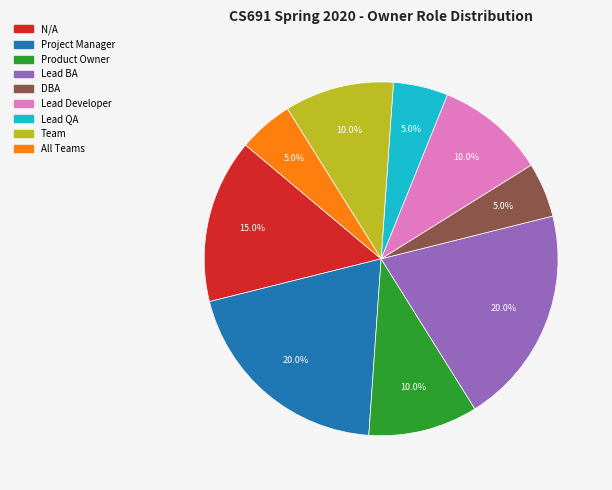

To the nearest percent, what is the difference between the Lead Developer and DBA slice percentages?

5%